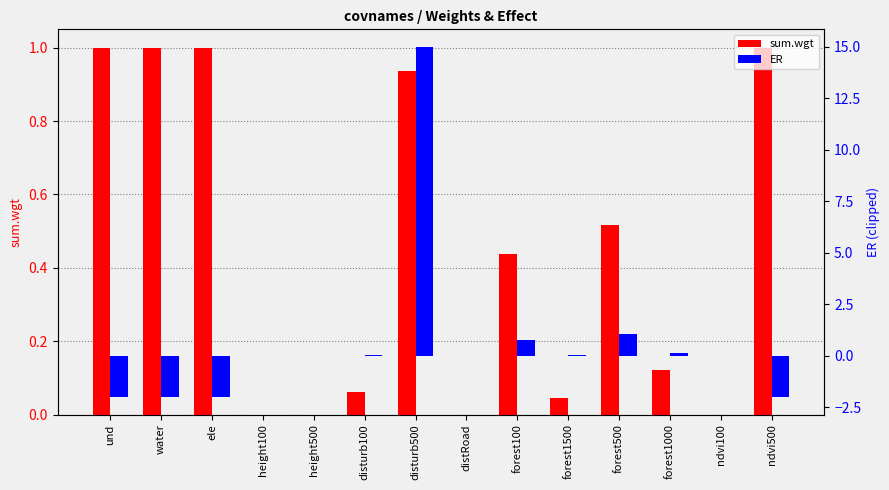

At which label does ER reach its minimum?

und